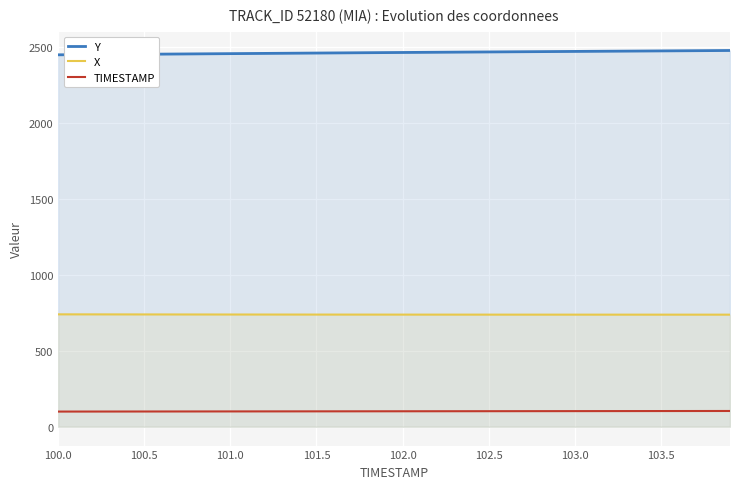

Which series has the largest total across all categories?

Y